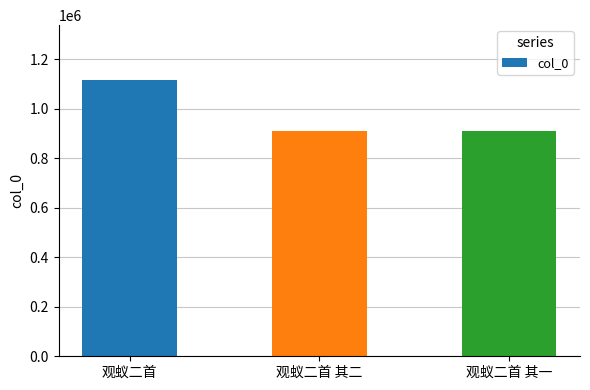

What is the label of the 2nd bar from the right?

观蚁二首 其二